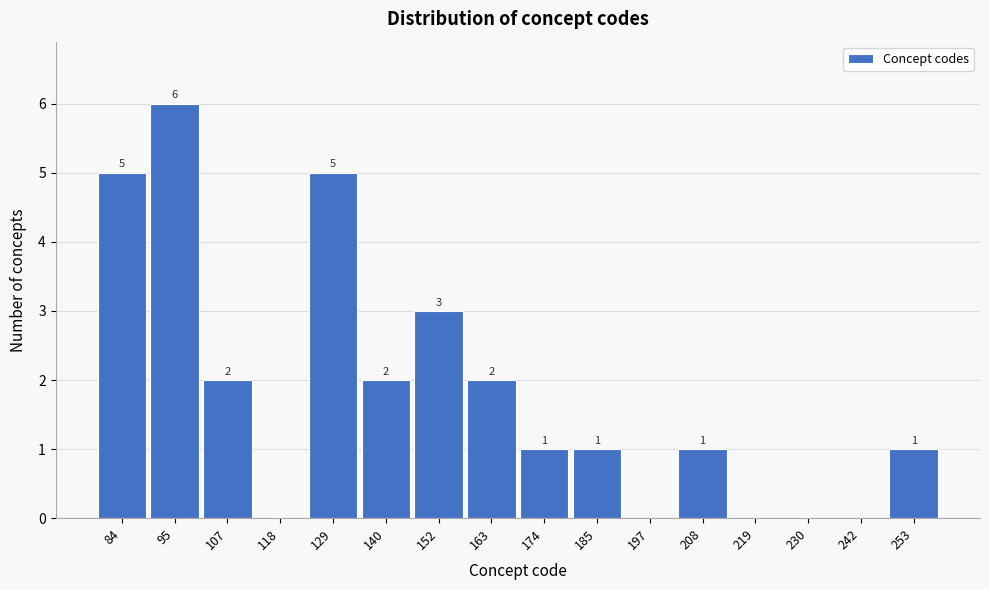

Over which range of the x-axis is the bar tallest?

90 to 100